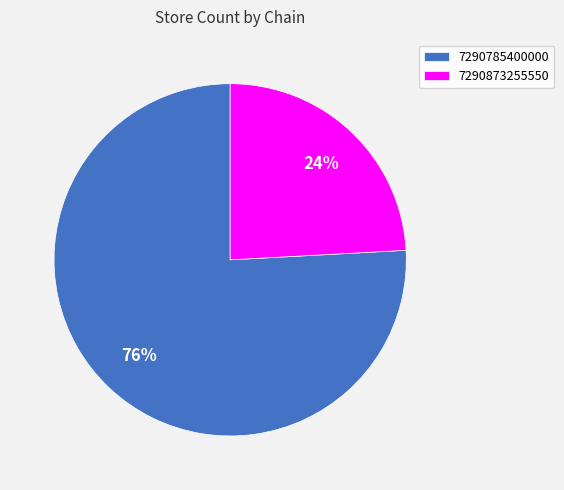

Does 7290873255550 represent more than half of the total?

No